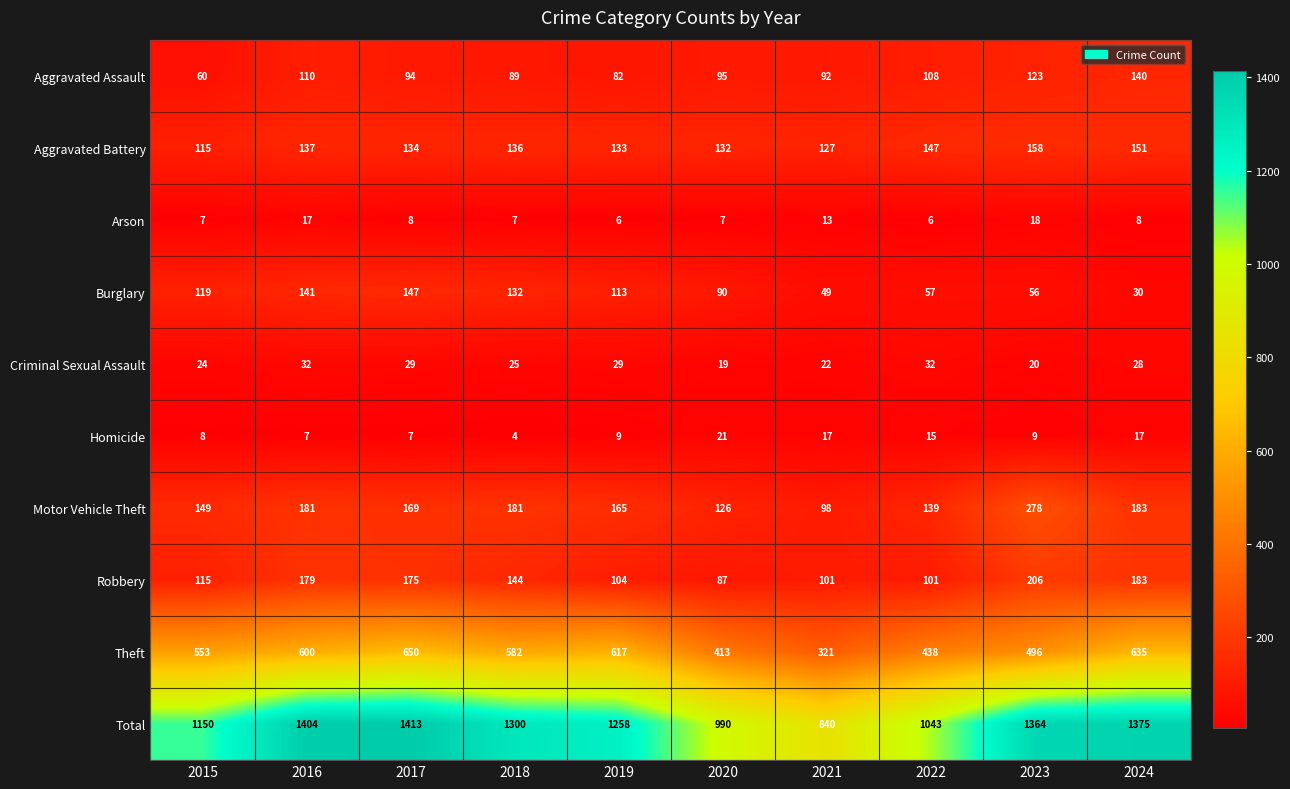

Which label corresponds to the largest value in the chart?

2017